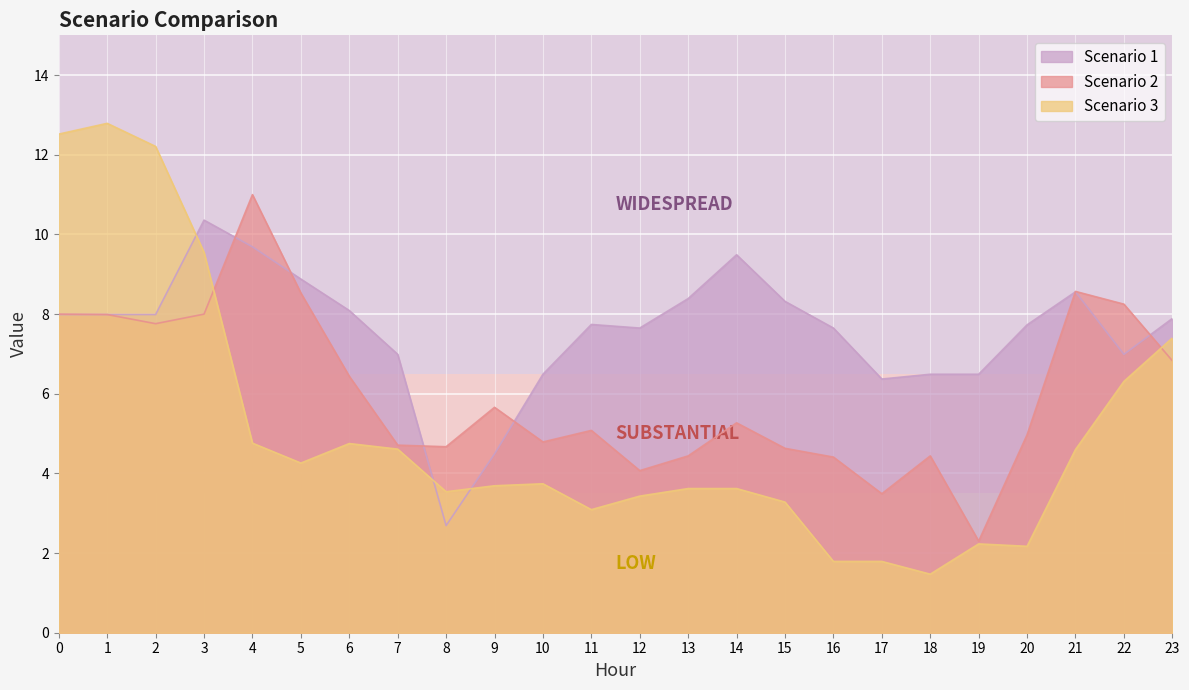

What is the difference between the Scenario 1 values at 19 and 6?

1.6